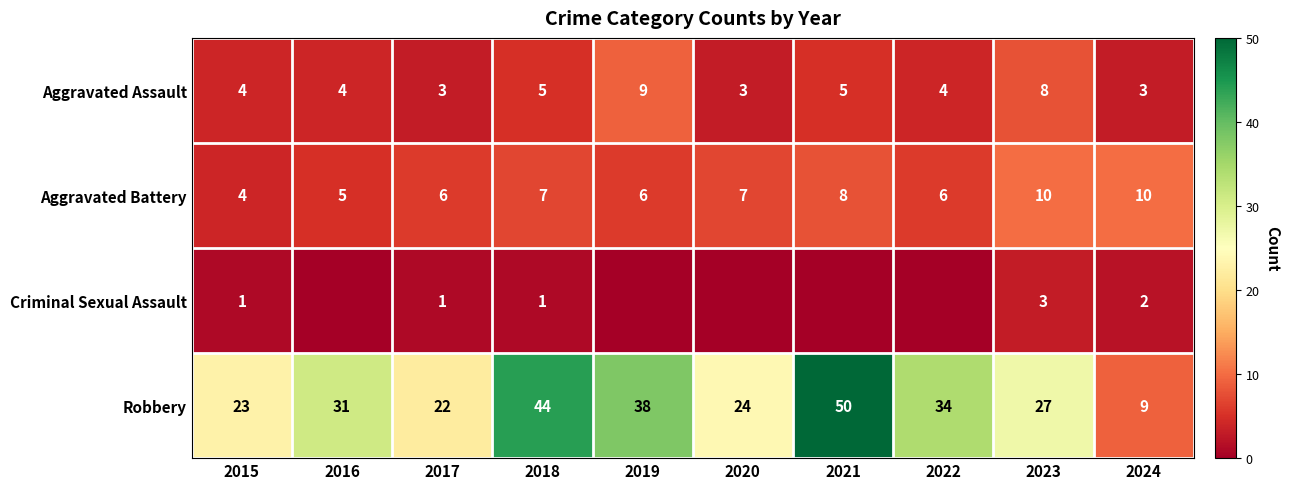

What is the difference between the maximum and second lowest values in the Robbery series?

28